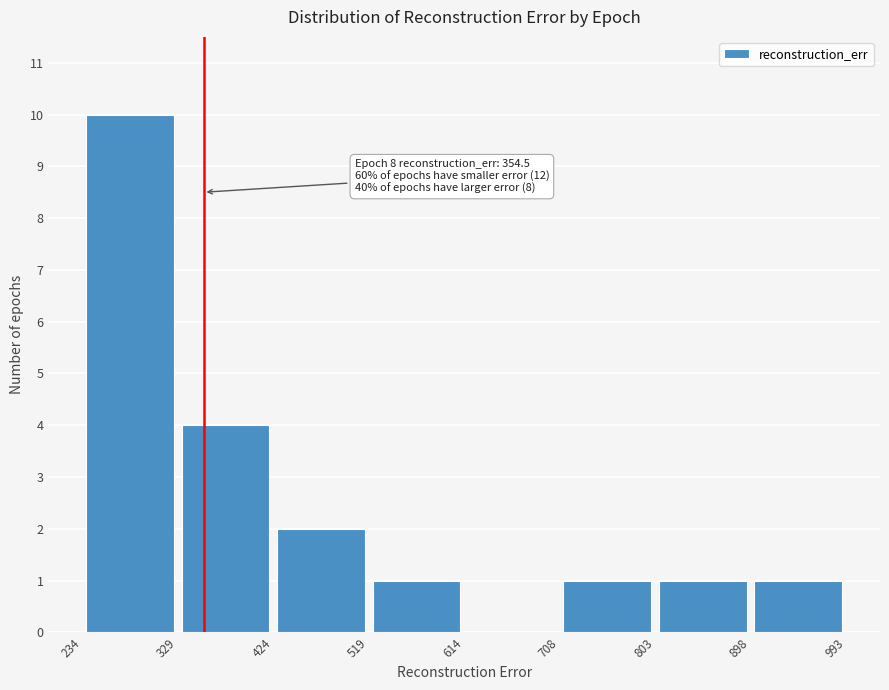

Which range on the x-axis has the tallest bar?

234 to 329